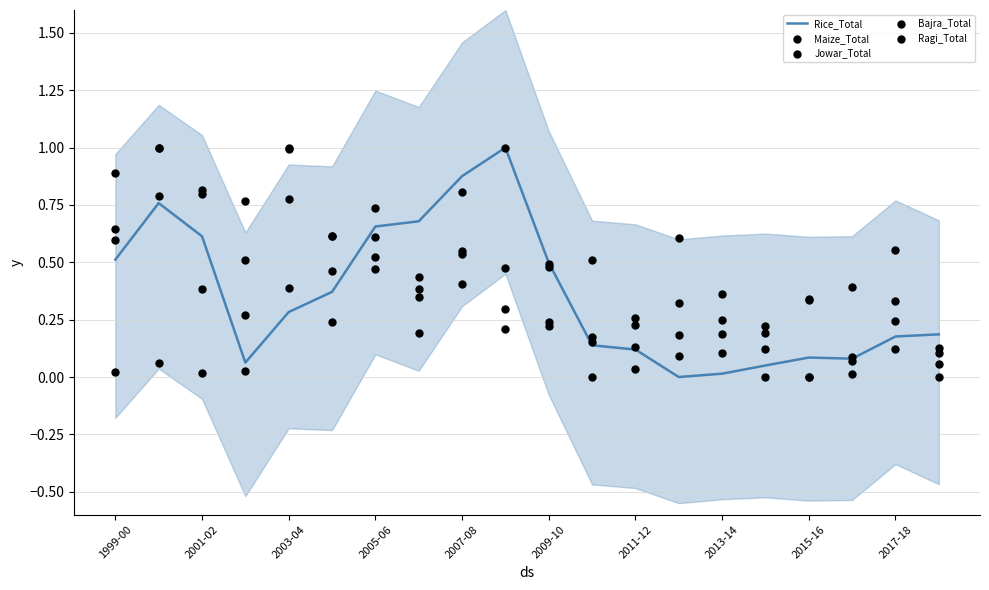

True or false: Rice_Total has a value of 1.0 at 2005-06.

False